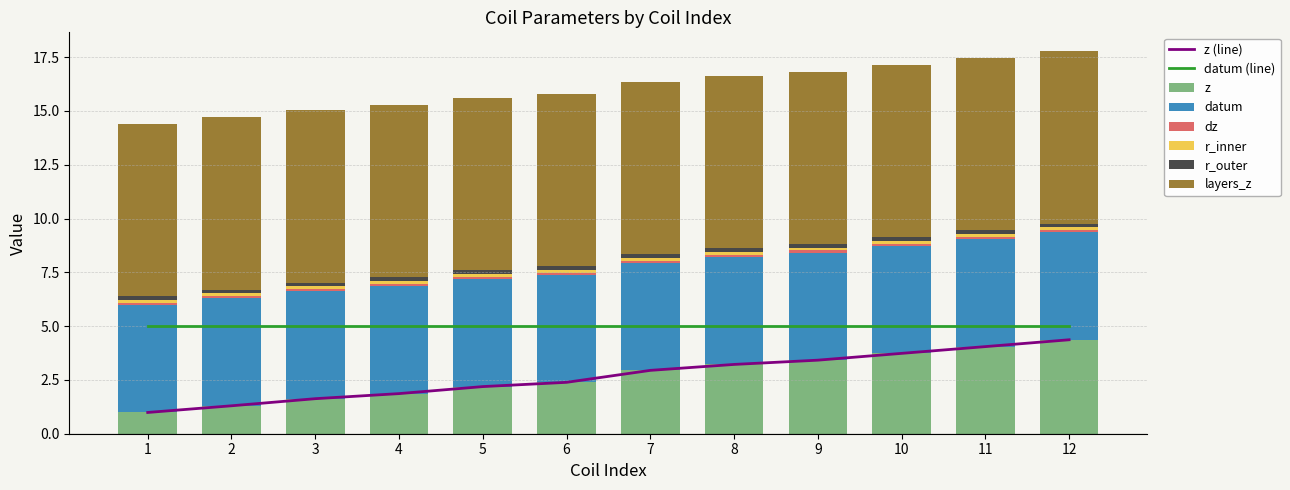

What is the average value of the datum series?

5.0